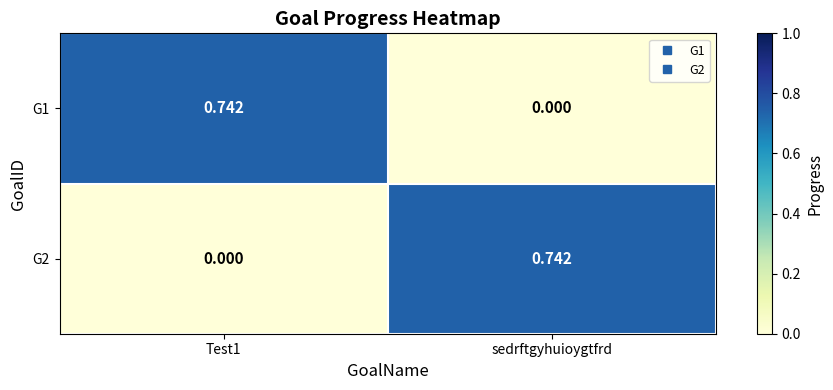

At which label does G1 reach its minimum?

sedrftgyhuioygtfrd